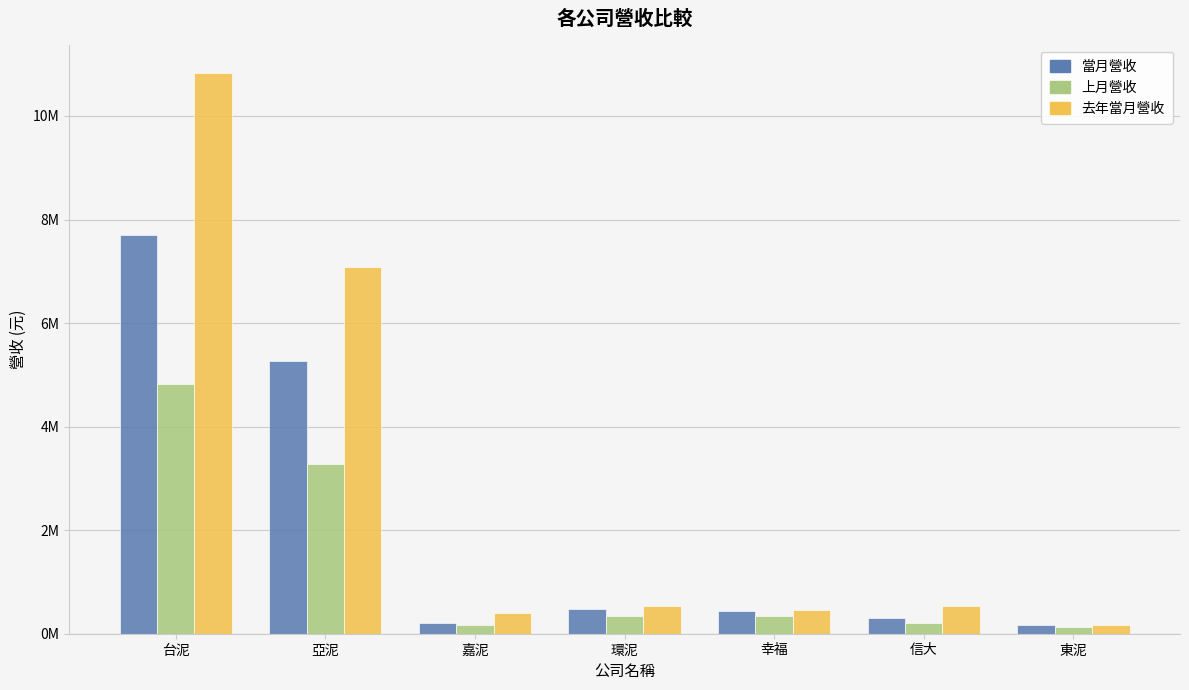

Are the bars horizontal?

No